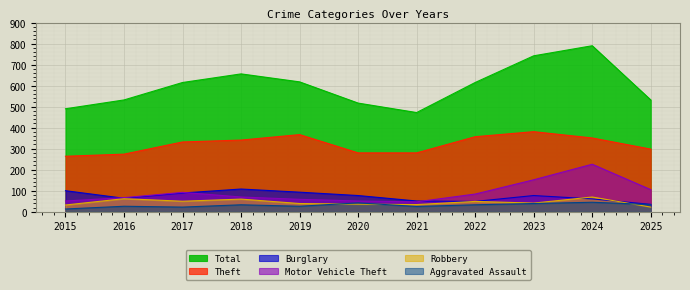

Rank the series by their maximum value, from highest to lowest.

Total, Theft, Motor Vehicle Theft, Burglary, Robbery, Aggravated Assault